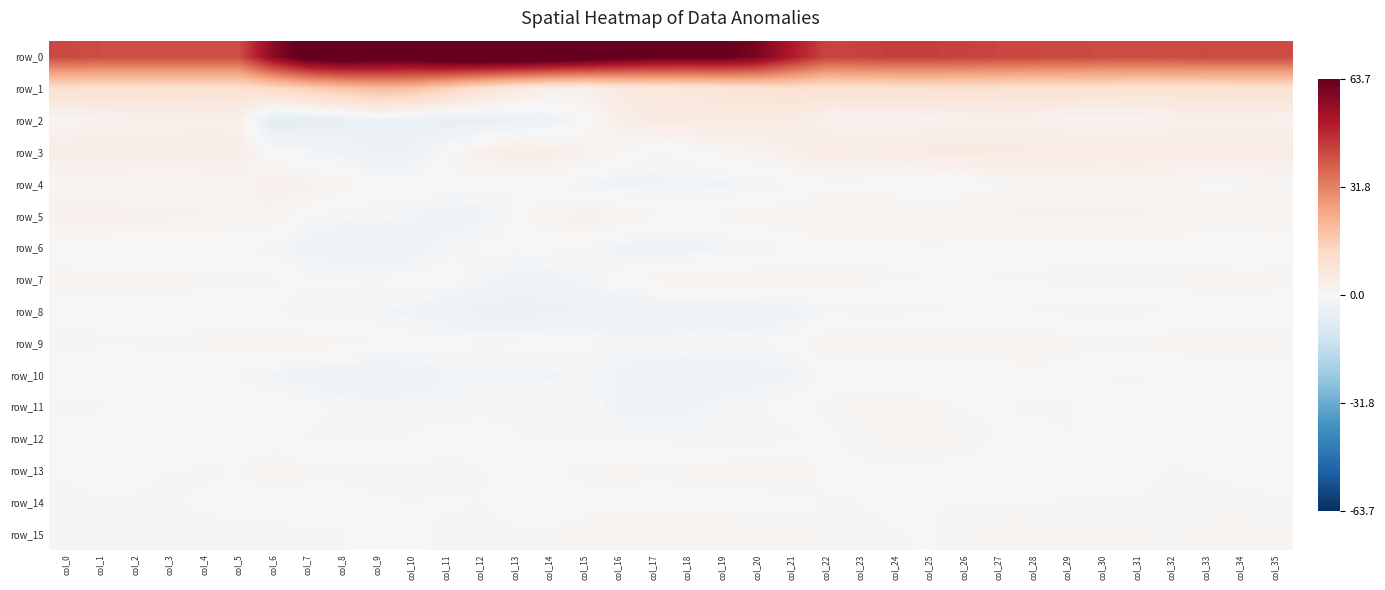

How many positive values does the row_10 series have?

2